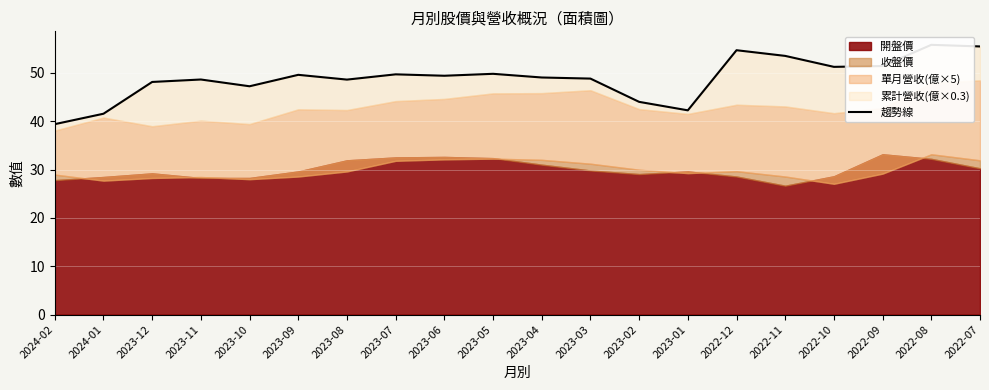

How many points are higher than both their immediate neighbors (excluding endpoints)?

6